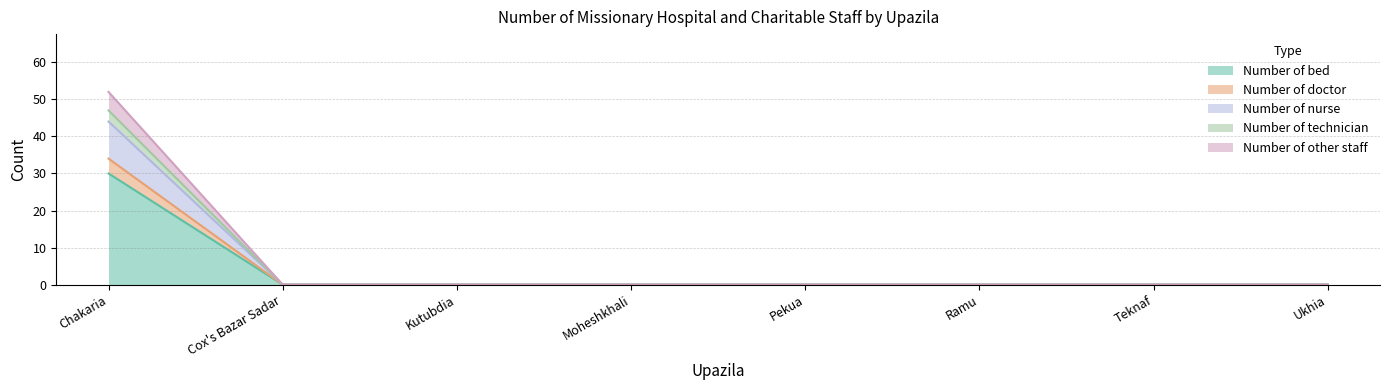

At which category is the sum across all series the highest?

Chakaria